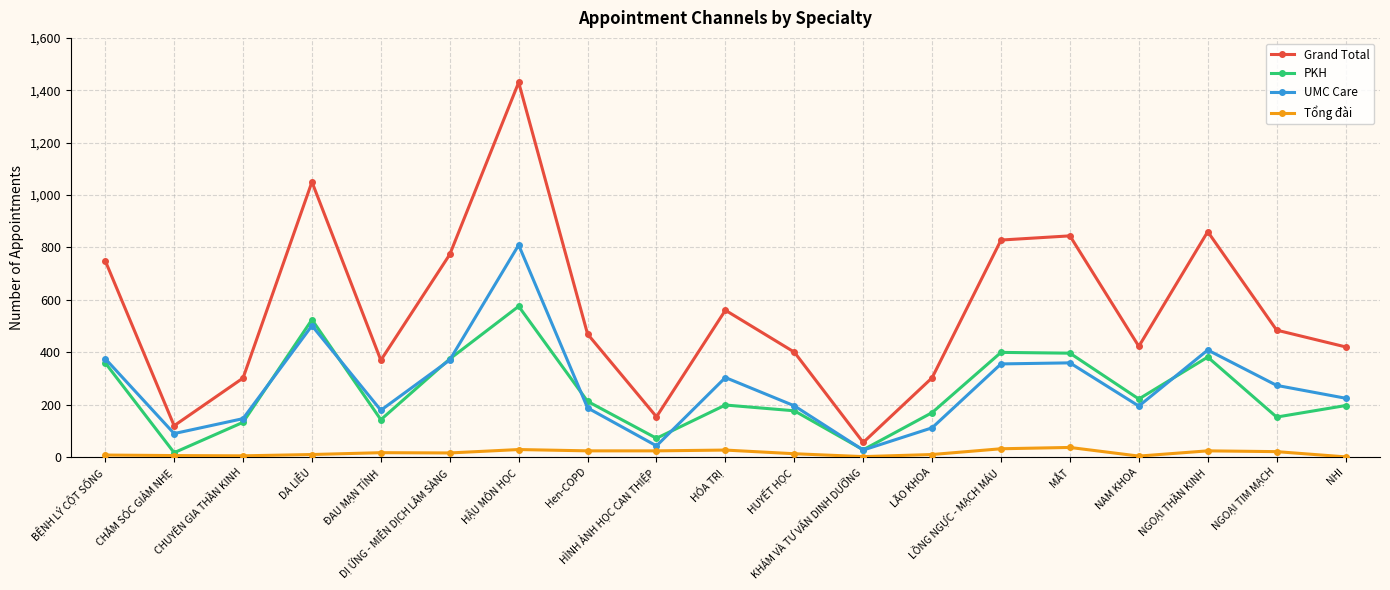

How many series are shown in this chart?

4